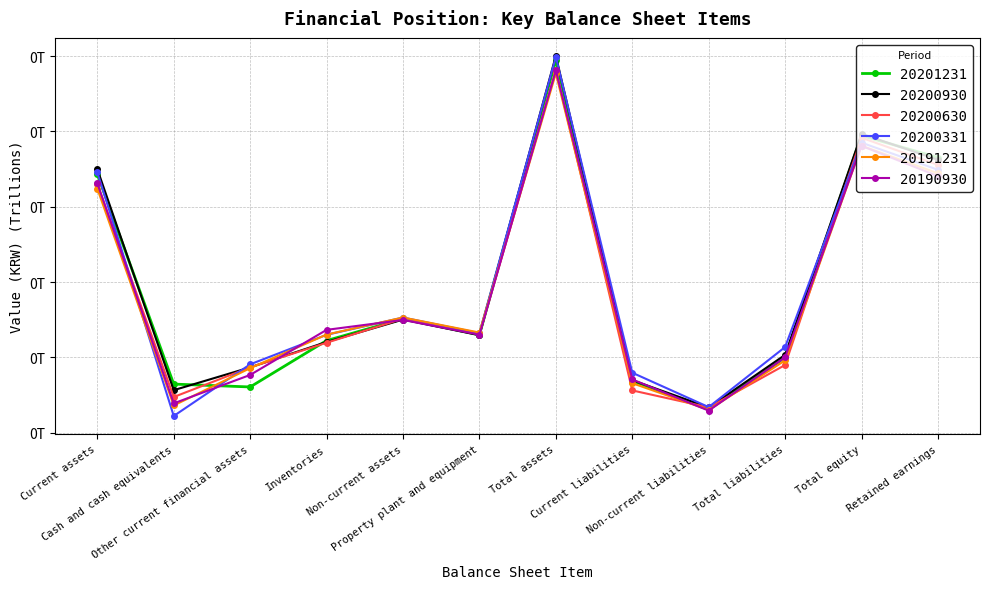

What are all the series names shown in the legend?

20201231, 20200930, 20200630, 20200331, 20191231, 20190930